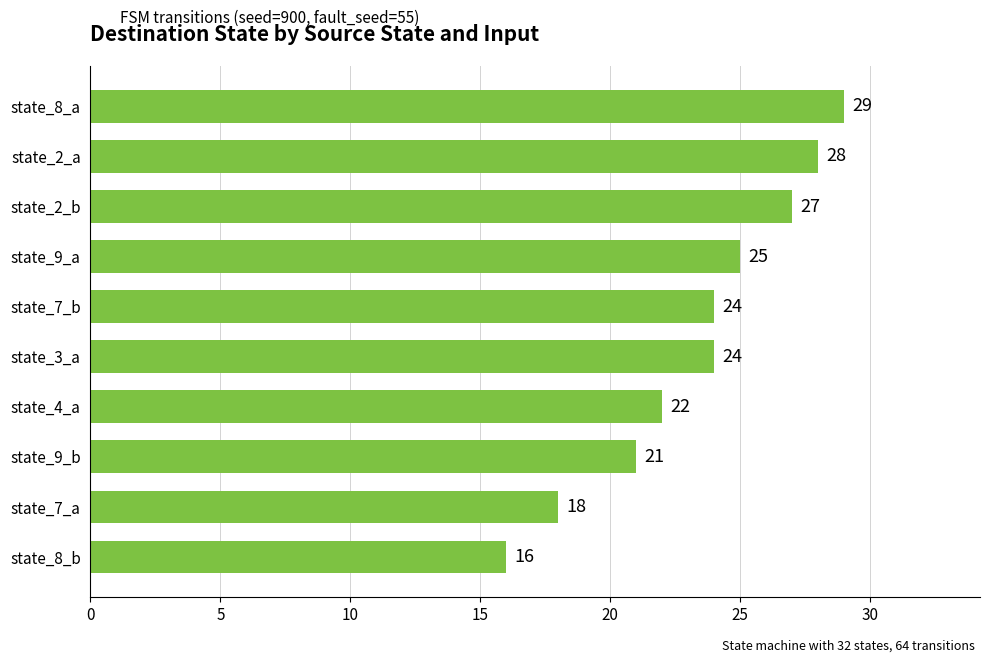

What is the minimum value shown in the chart?

16